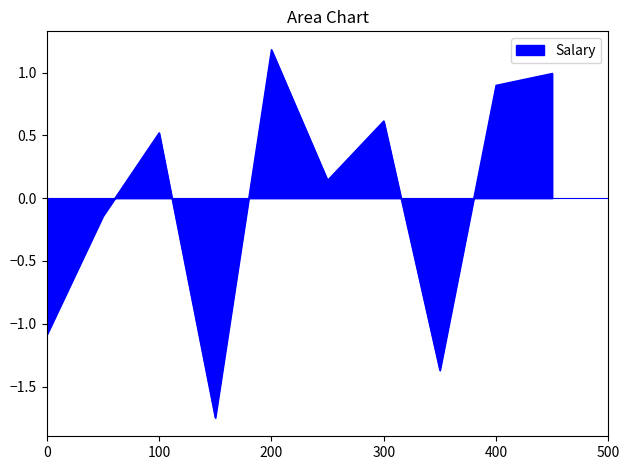

How many interior local peaks (higher than both neighbors) does the data have?

3